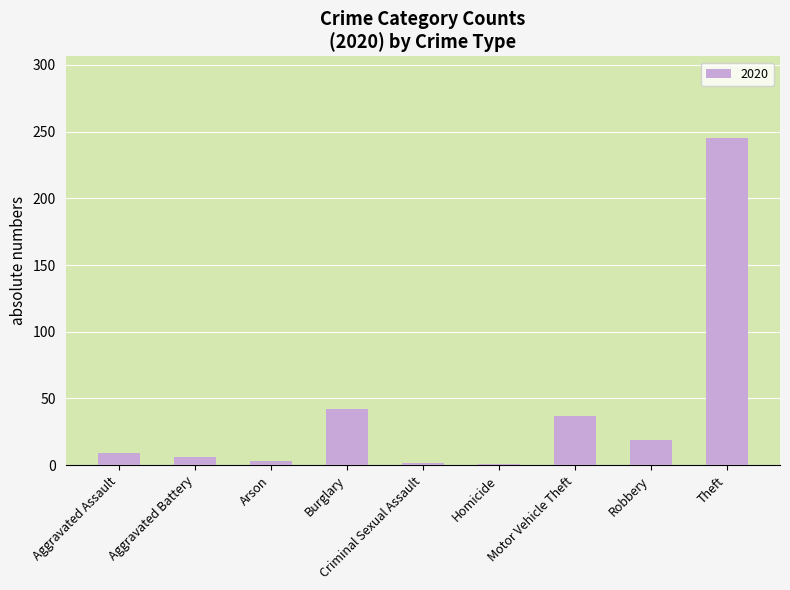

How many bars are there in total?

9